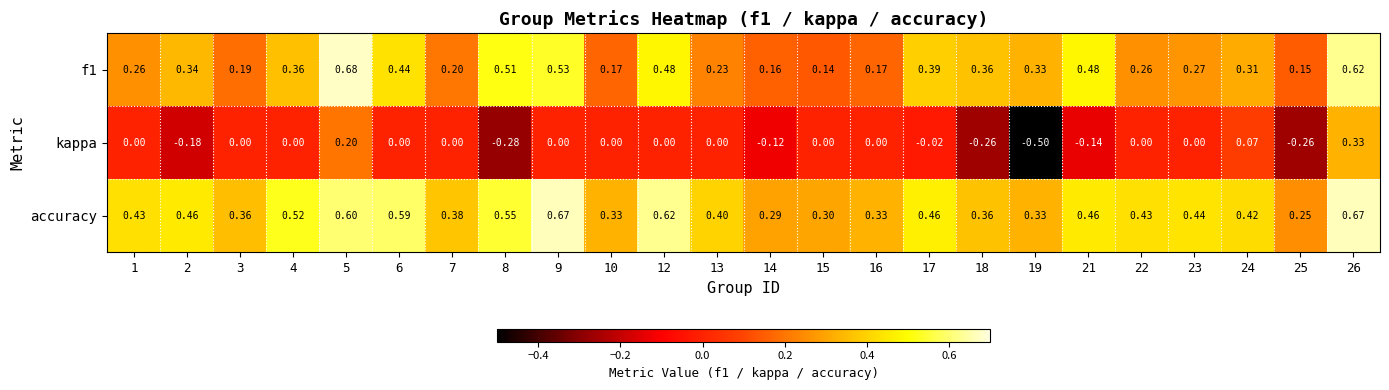

Which series has the largest total across all categories?

accuracy